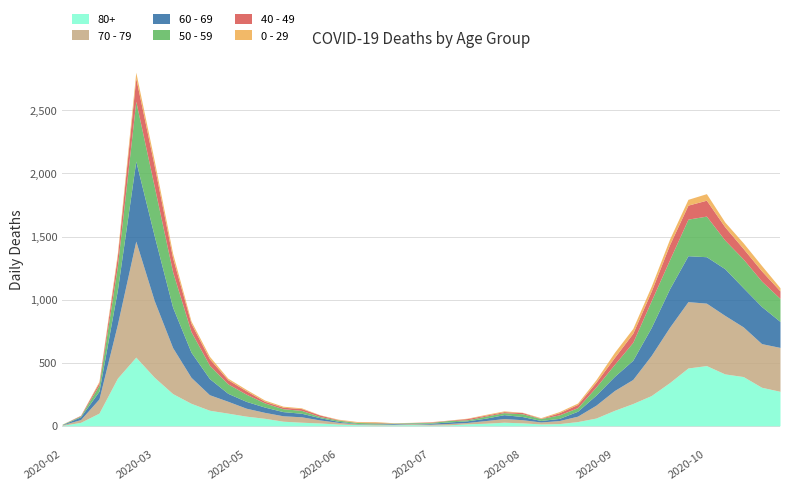

True or false: 60 - 69 has more than 2 interior local peaks.

True